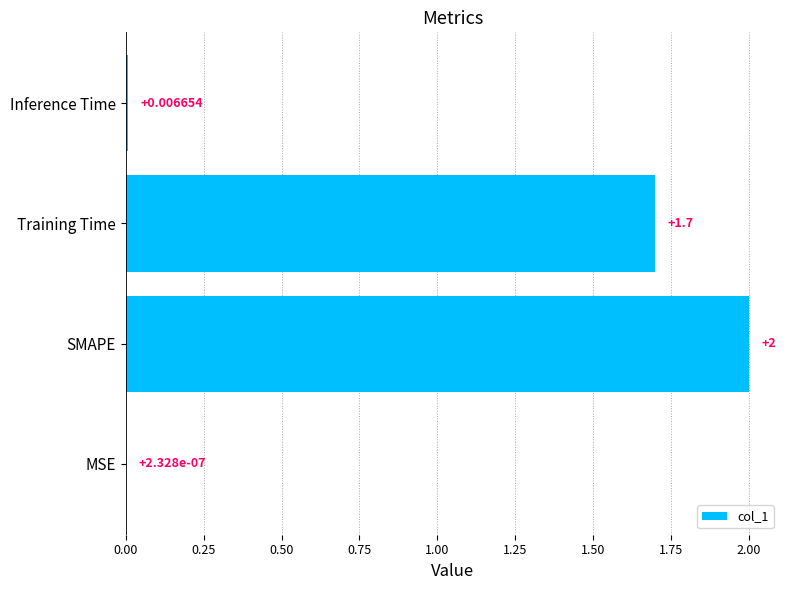

Which has a higher value, Training Time or SMAPE?

SMAPE